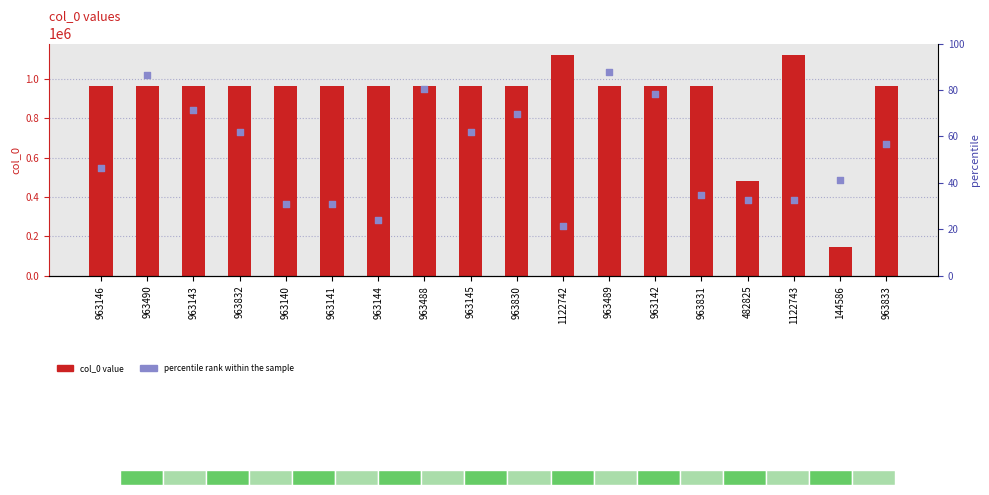

At which category is the sum across all series the highest?

1122743